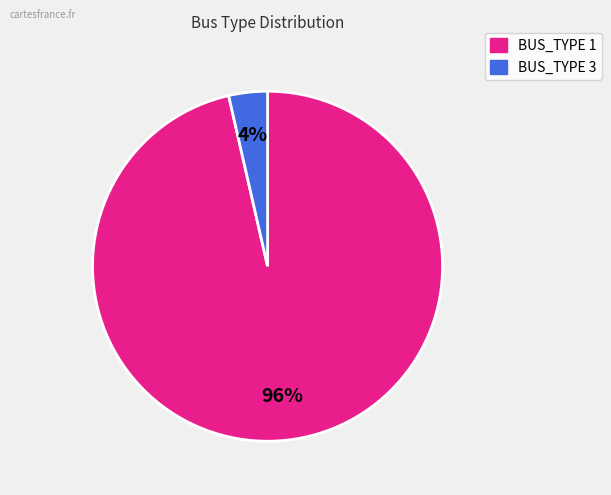

True or false: BUS_TYPE 3 accounts for 4% of the total.

True